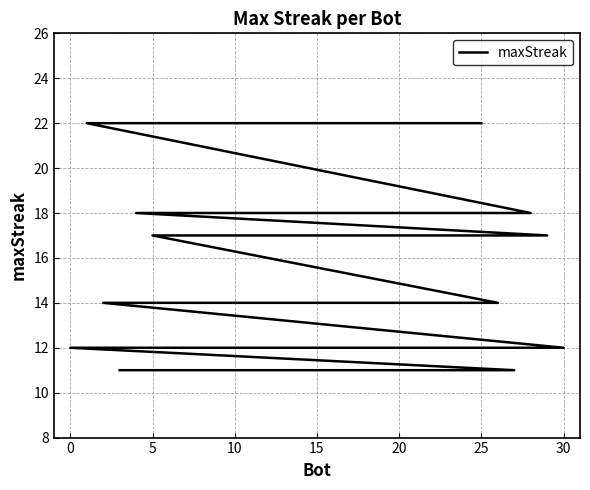

What is the value of the 26th point from the left?

18